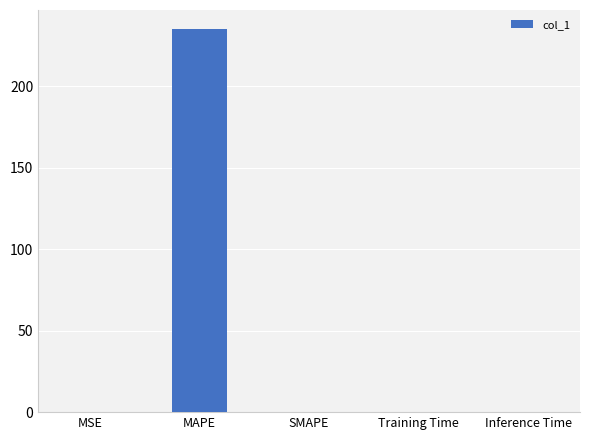

Are the bars horizontal?

No